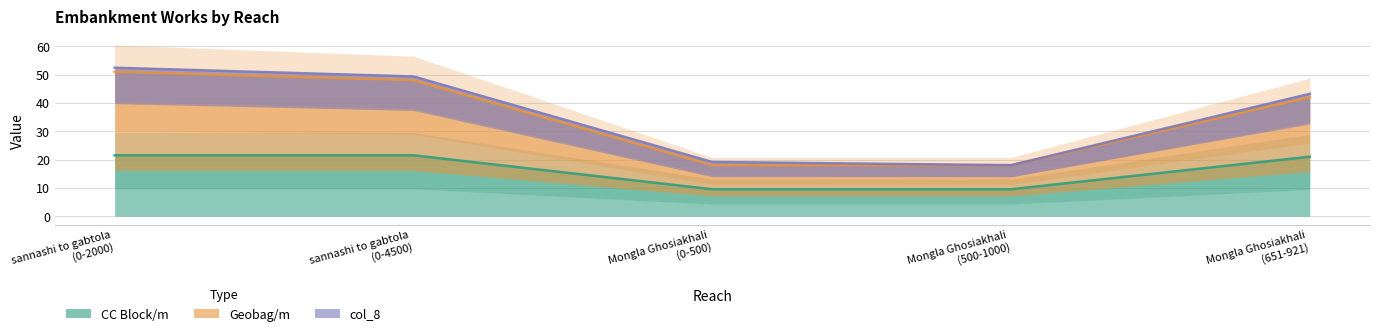

True or false: Geobag/m and CC Block/m intersect in this chart.

False